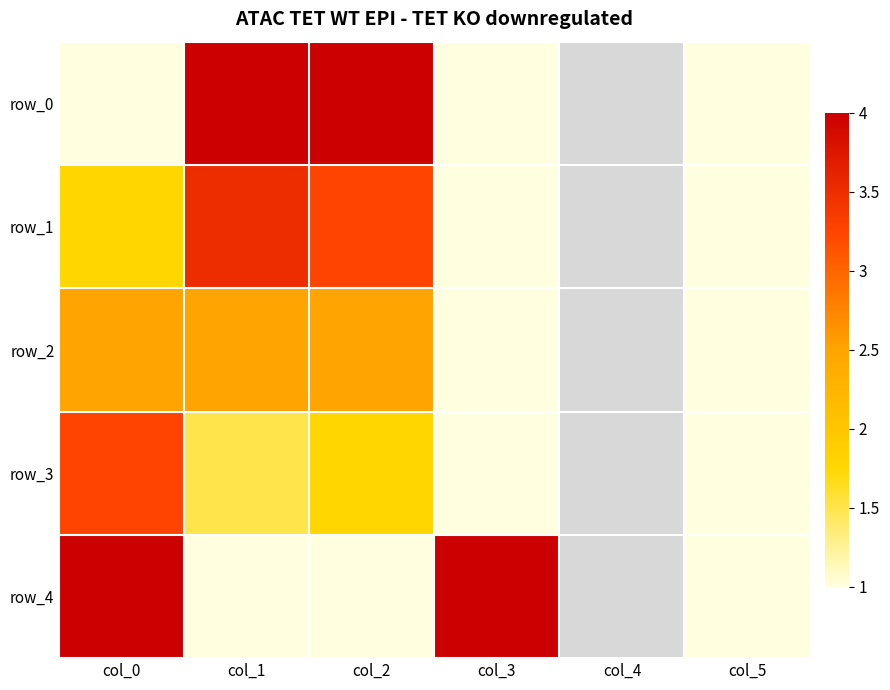

What is the difference between the highest and lowest values at col_3?

3.0